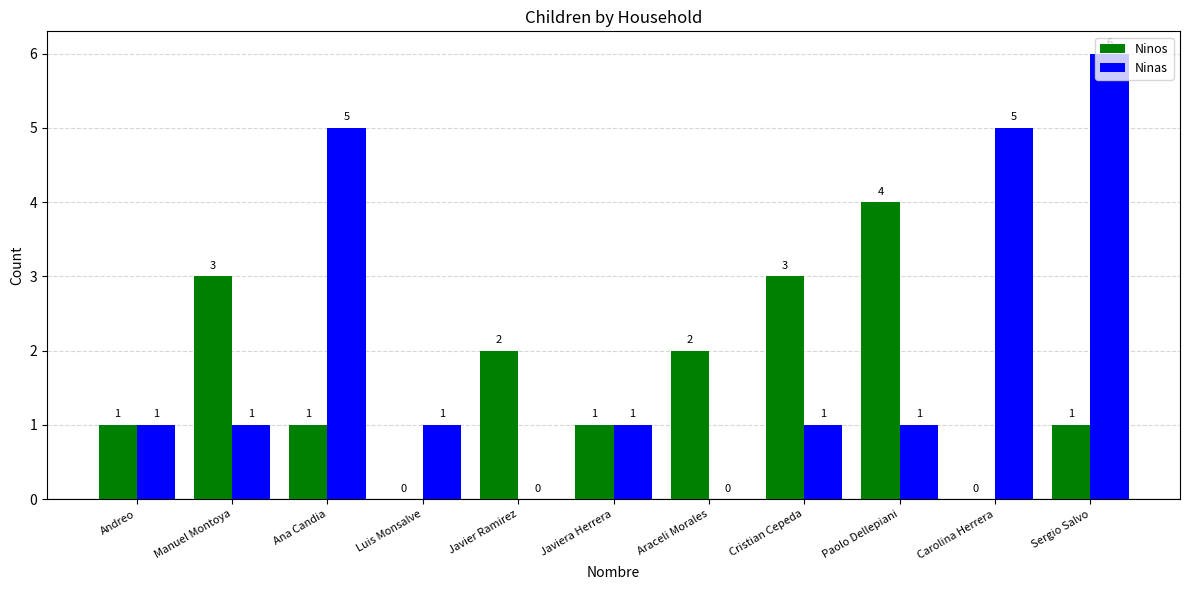

At which category is the sum across all series the highest?

Sergio Salvo